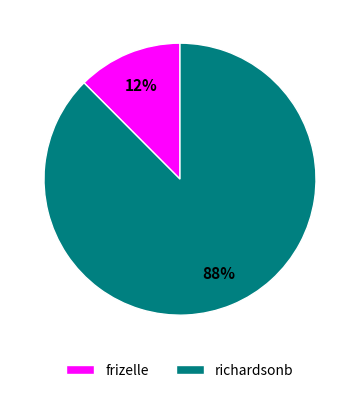

What is the majority slice?

richardsonb